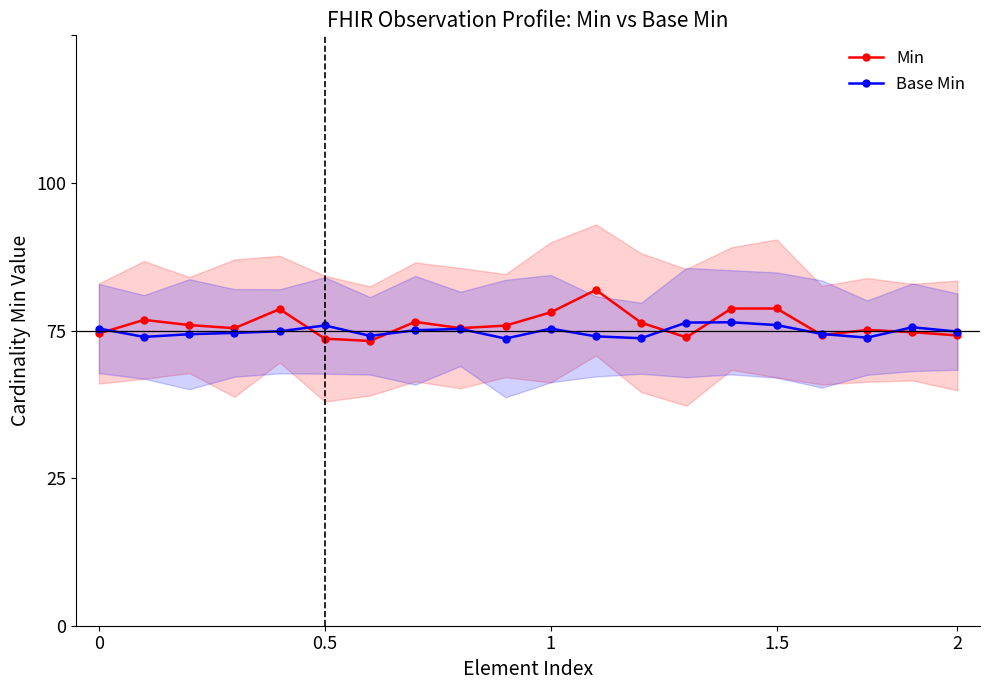

Is this an area chart (filled region under the line)?

No